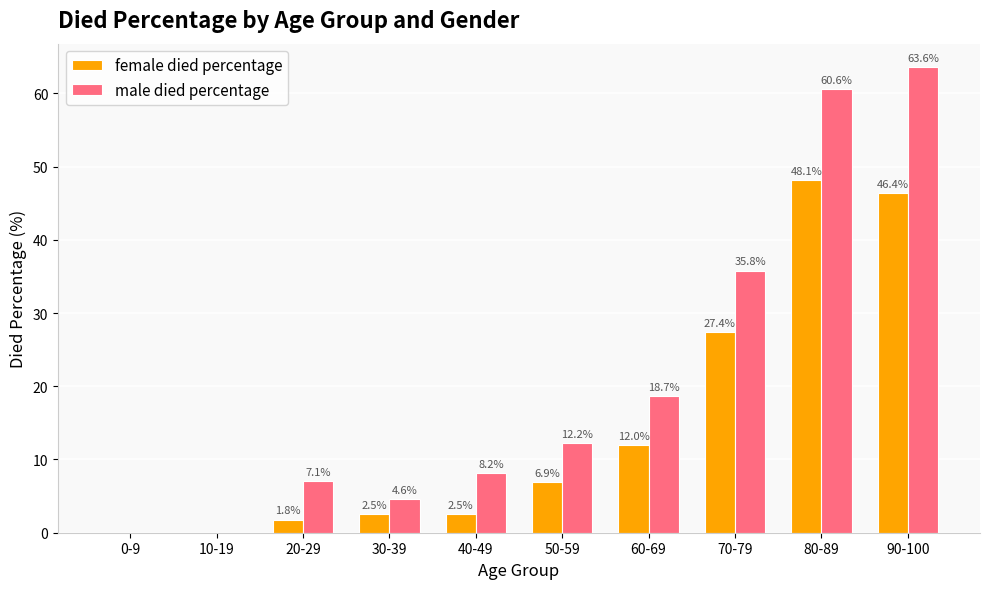

How many values in female died percentage are above zero?

8